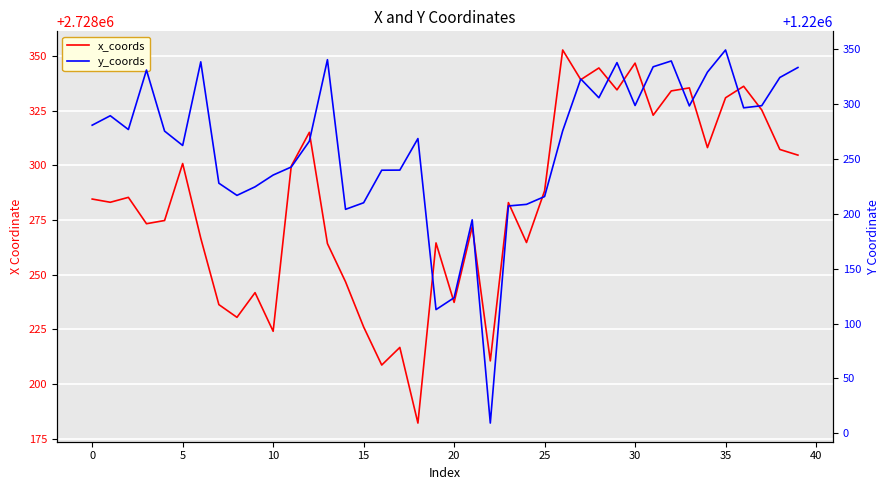

What is the difference between the maximum and minimum values in the x_coords series?

170.6